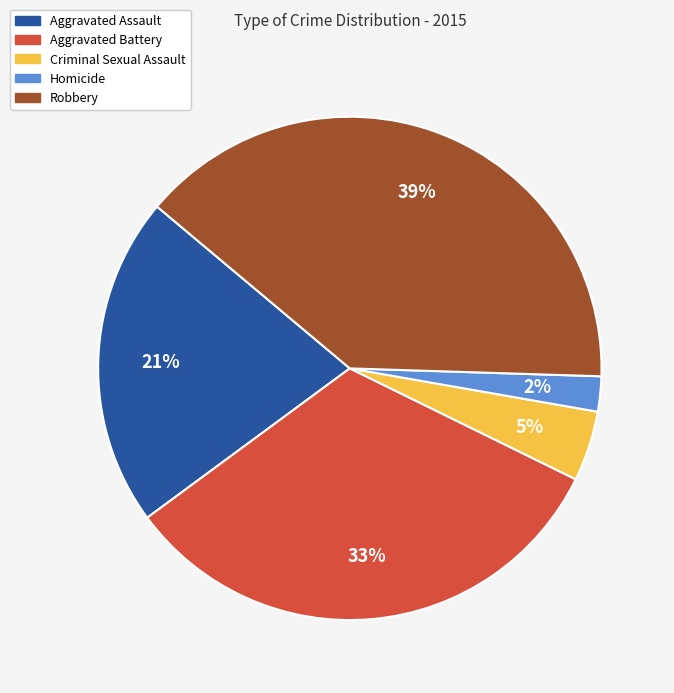

Rank the categories by value from lowest to highest.

Homicide, Criminal Sexual Assault, Aggravated Assault, Aggravated Battery, Robbery